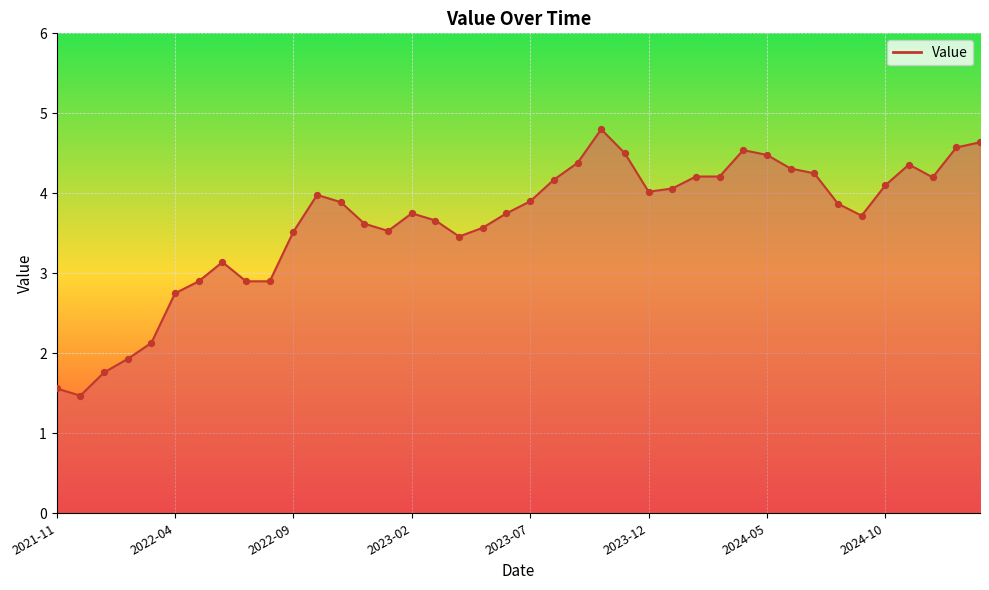

What is the greatest value displayed?

4.8